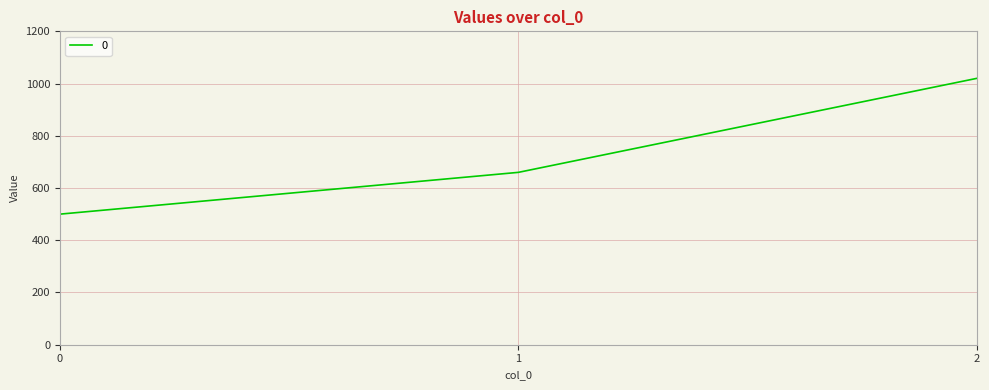

What is the difference between the values at 1 and 0?

160